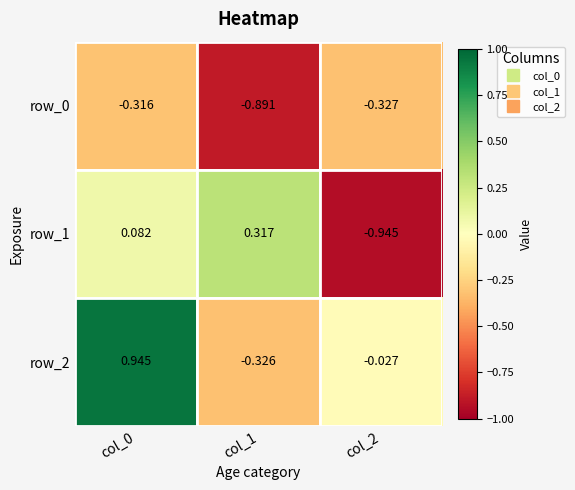

Where does the row_2 series first go above 0?

col_0